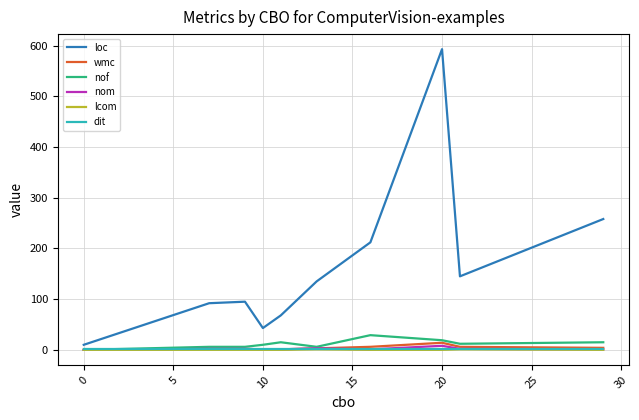

What is the highest value of the wmc series?

14